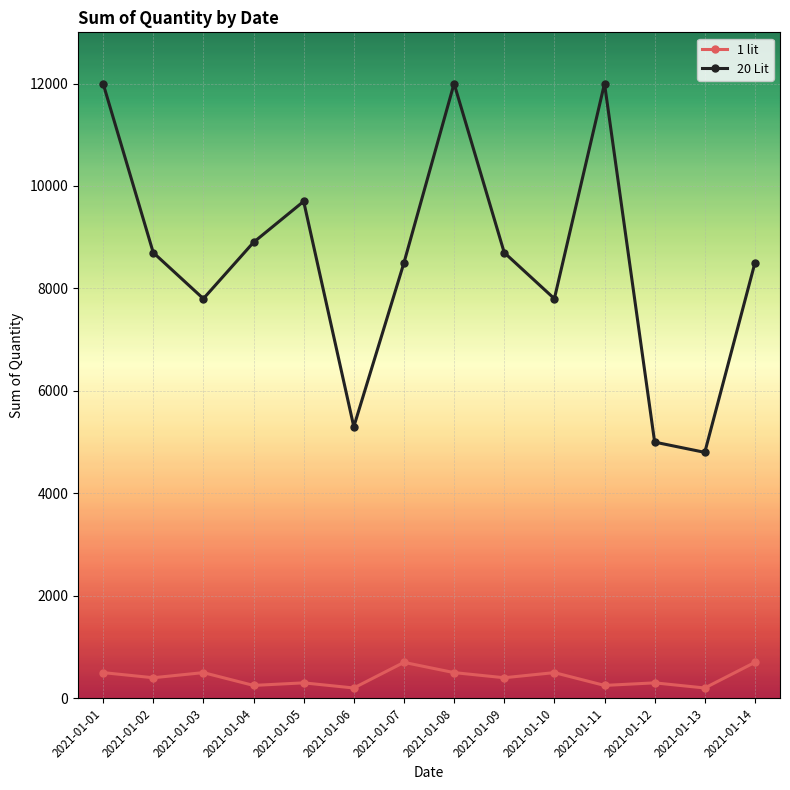

What is the lowest value of the 20 Lit series?

4800